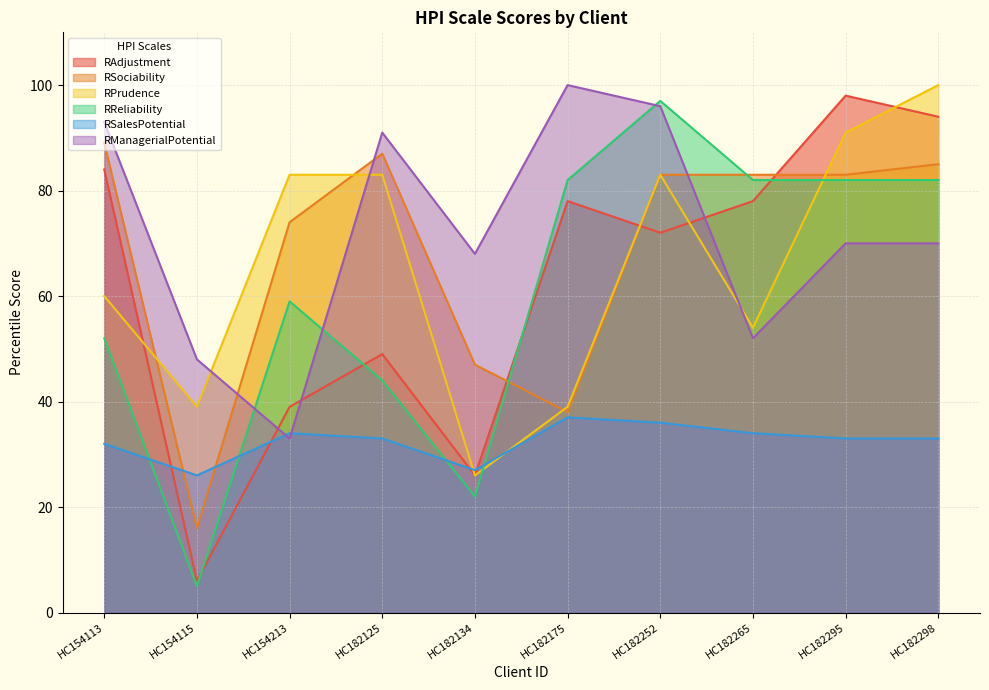

At which category does the chart reach its peak across all series?

HC182298